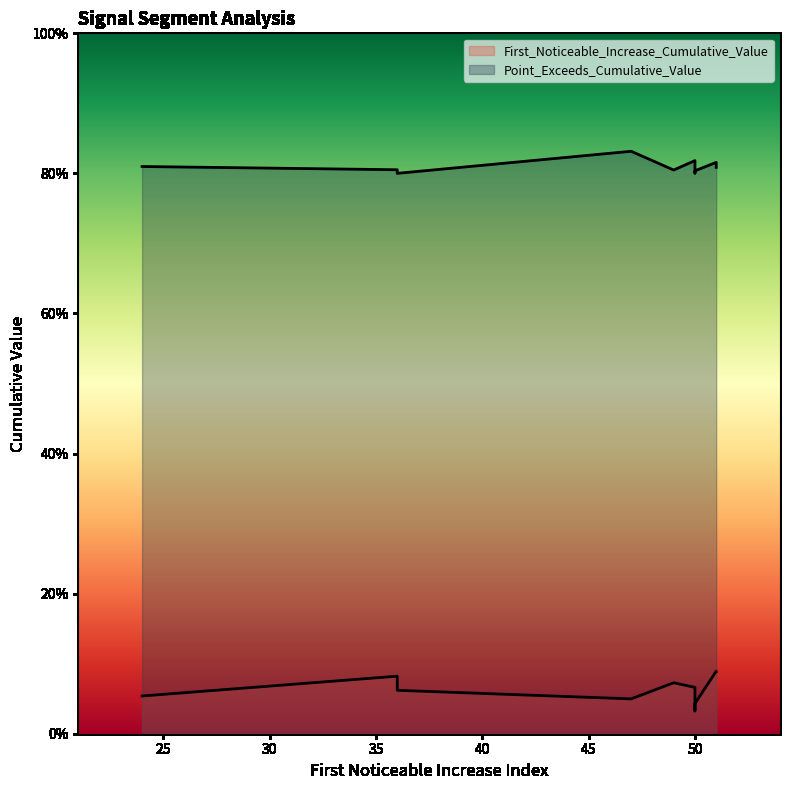

At which category is the sum across all series the highest?

51